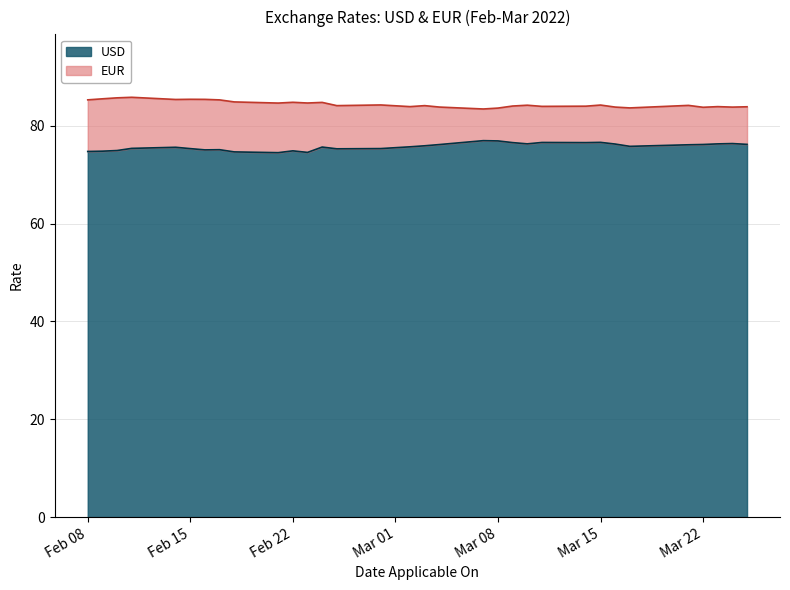

True or false: USD and EUR intersect in this chart.

False